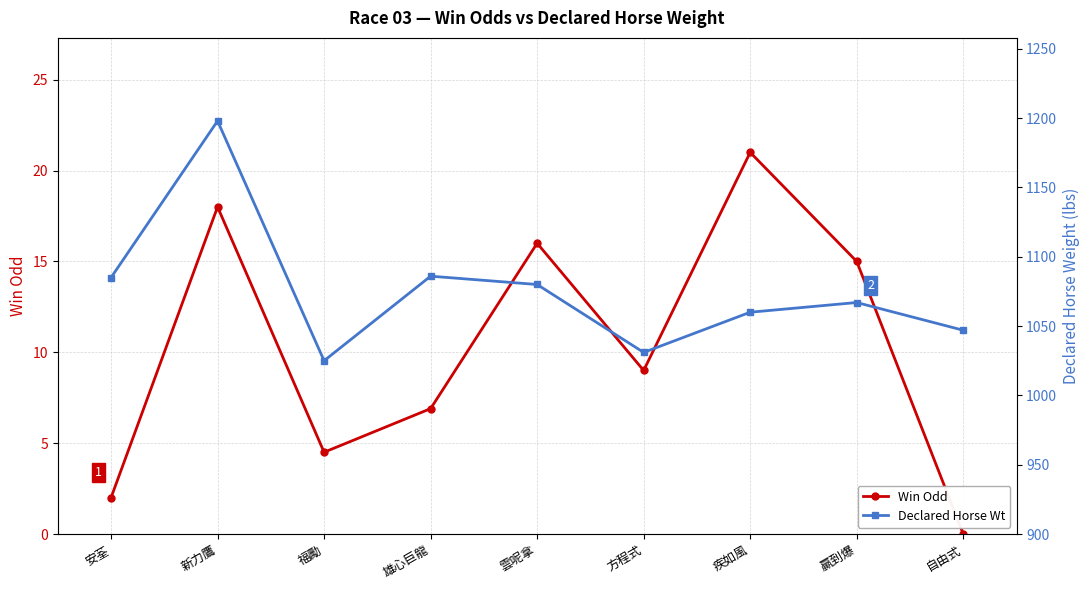

Reading left to right, extract all data points from this chart.

Win Odd: 2.0	18.0	4.5	6.9	16.0	9.0	21.0	15.0	0.0
Declared Horse Wt: 1085.0	1198.0	1025.0	1086.0	1080.0	1031.0	1060.0	1067.0	1047.0